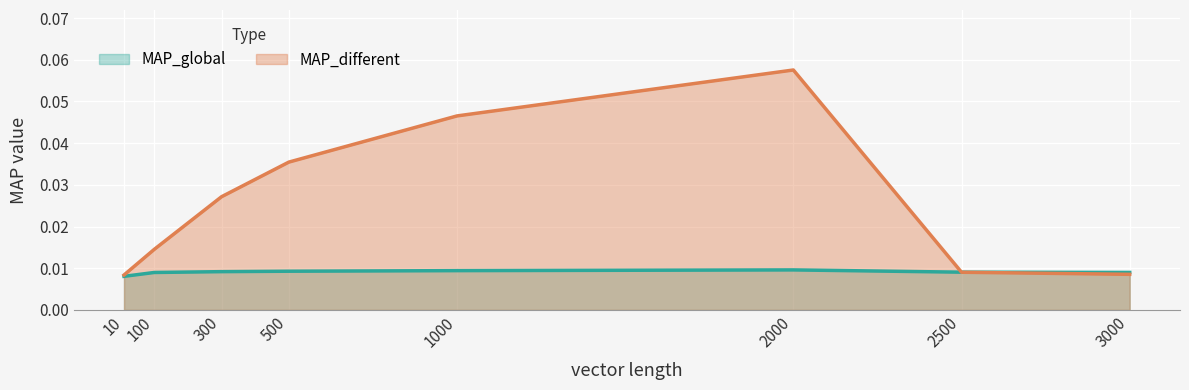

How many intersections are there between MAP_global and MAP_different?

1